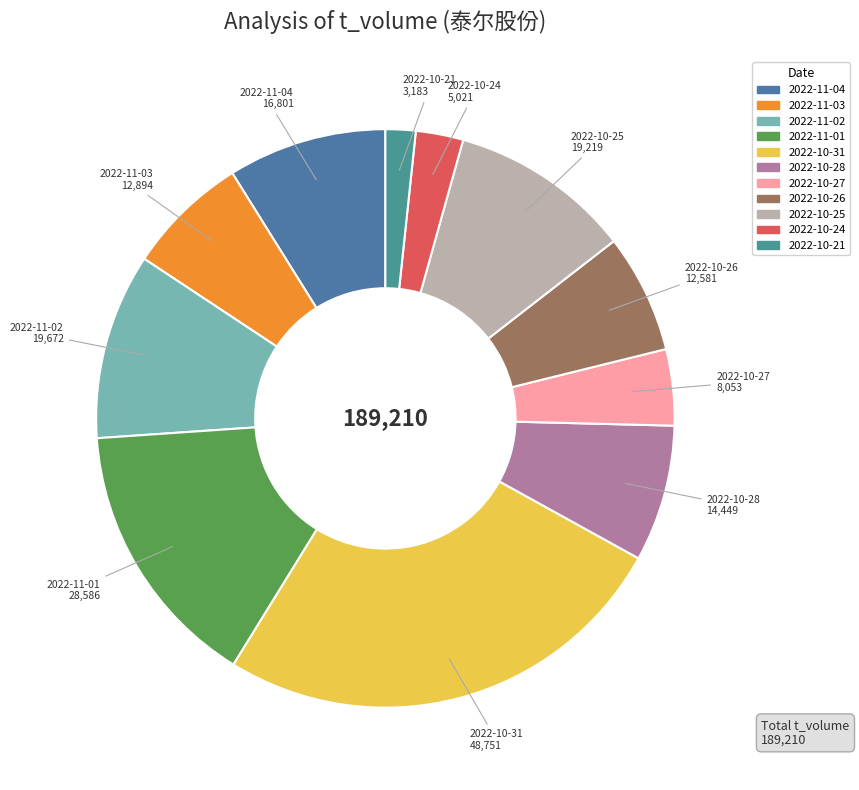

Do 2022-10-27 and 2022-10-26 together represent more than half of the pie?

No